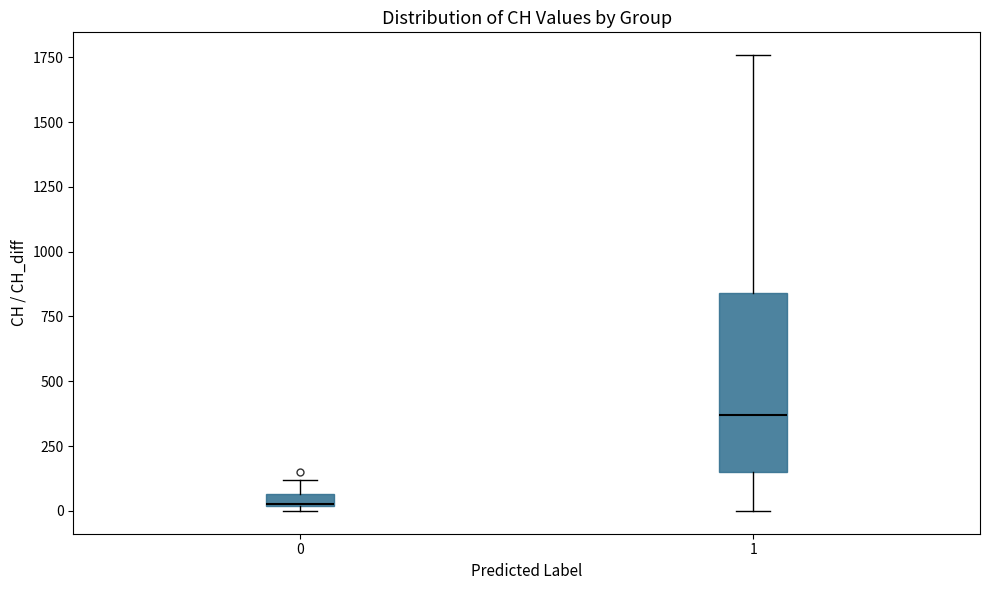

Which box has the highest median line?

1